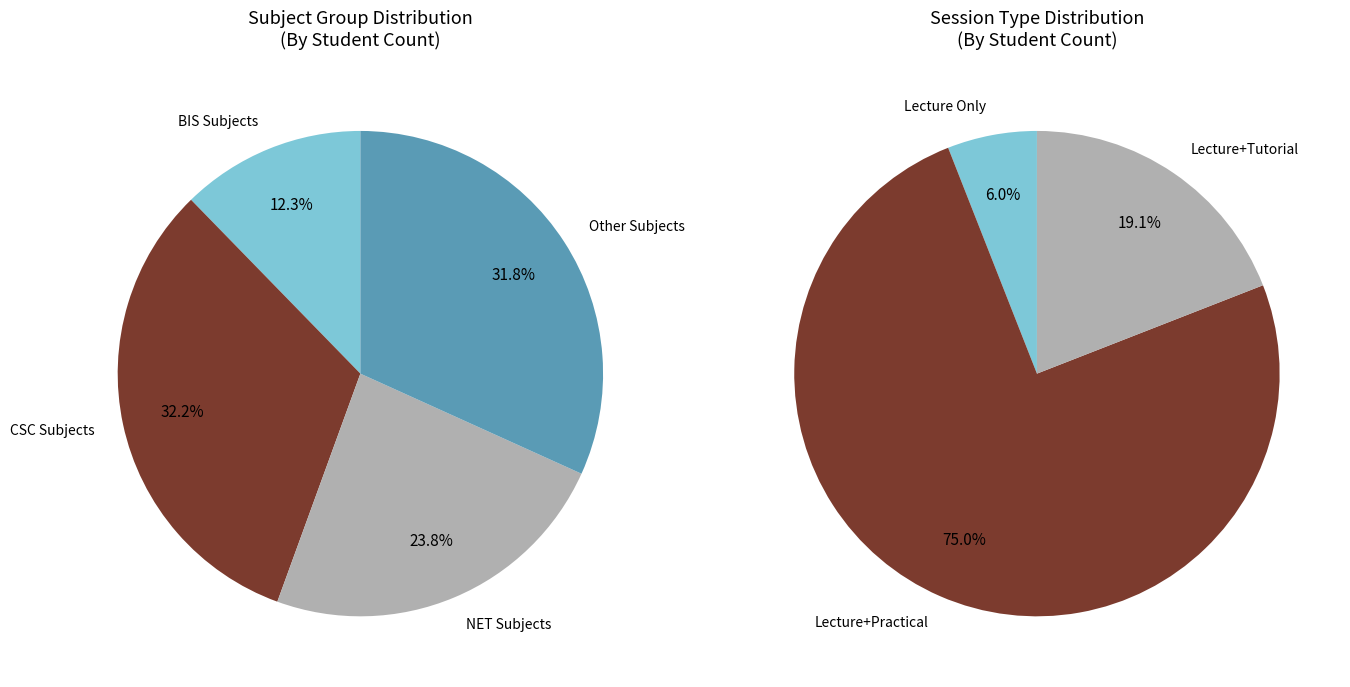

To the nearest percent, what portion does BIS2216 represent?

1%